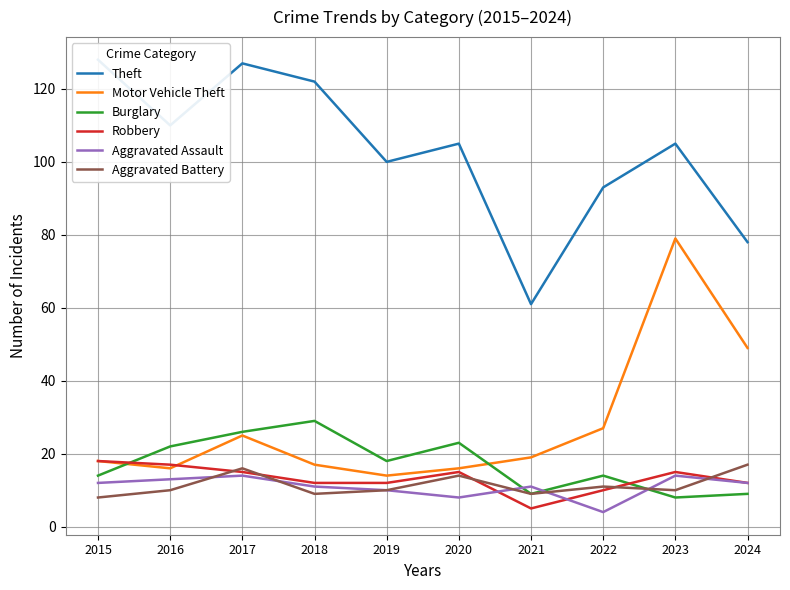

What is the difference between the maximum and second lowest values in the Aggravated Battery series?

8